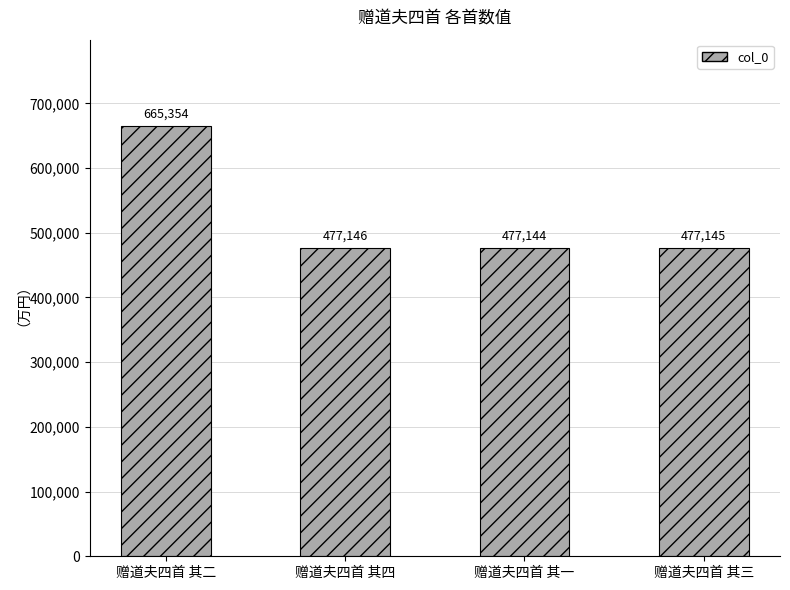

Does the chart contain any negative values?

No